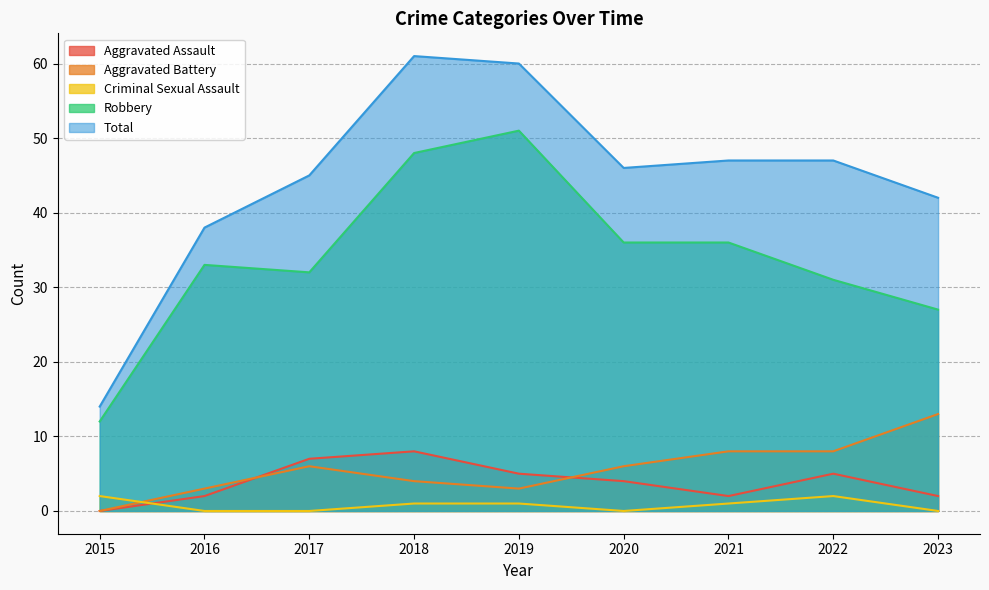

True or false: Total and Criminal Sexual Assault cross at least once.

False